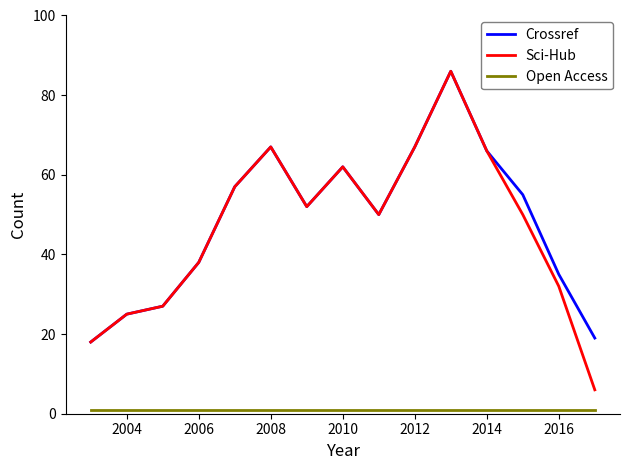

In Sci-Hub, how many points are lower than both neighbors (excluding endpoints)?

2